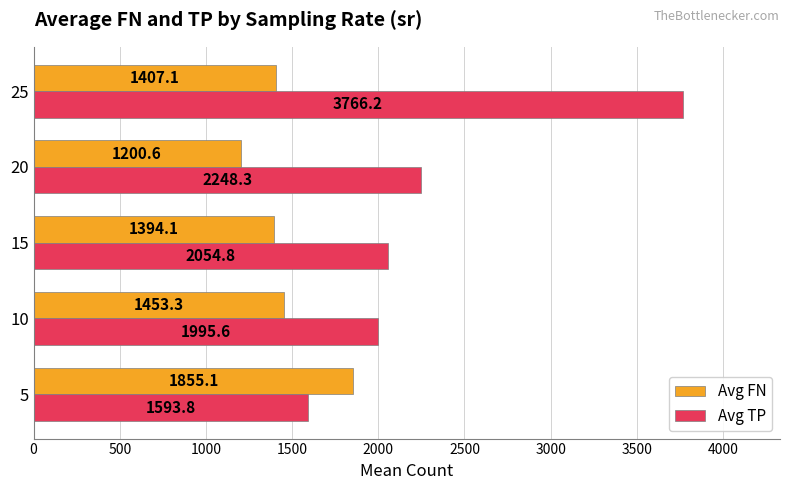

At which label does Avg FN reach its minimum?

20